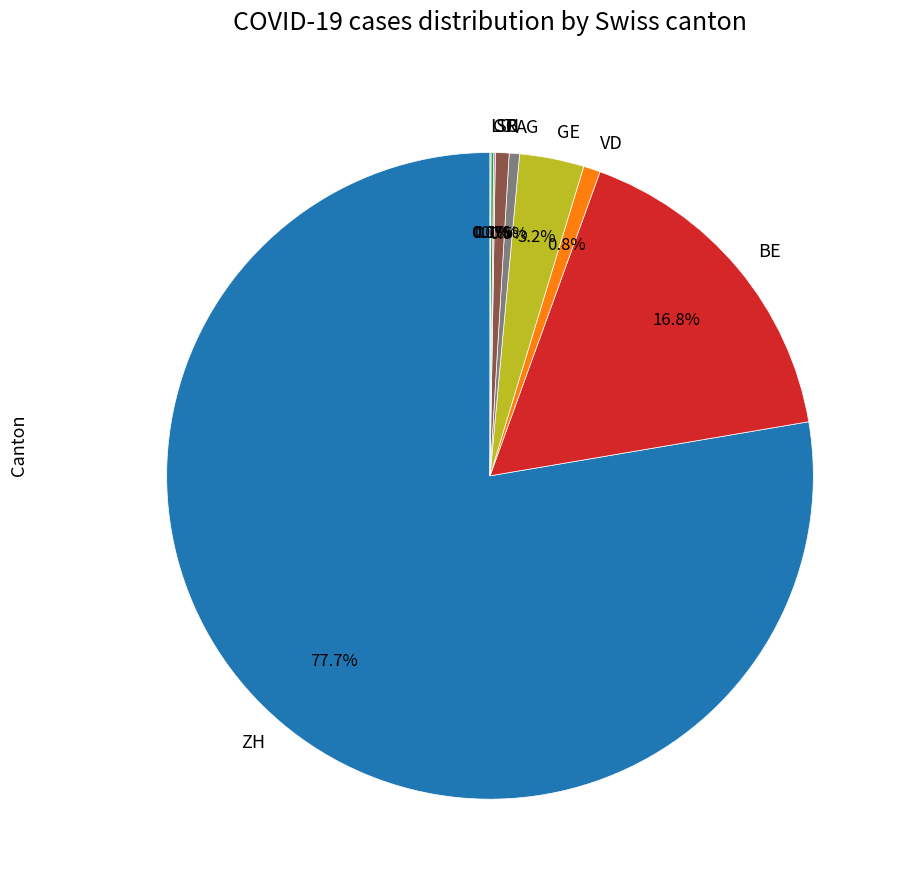

What is the majority slice?

ZH